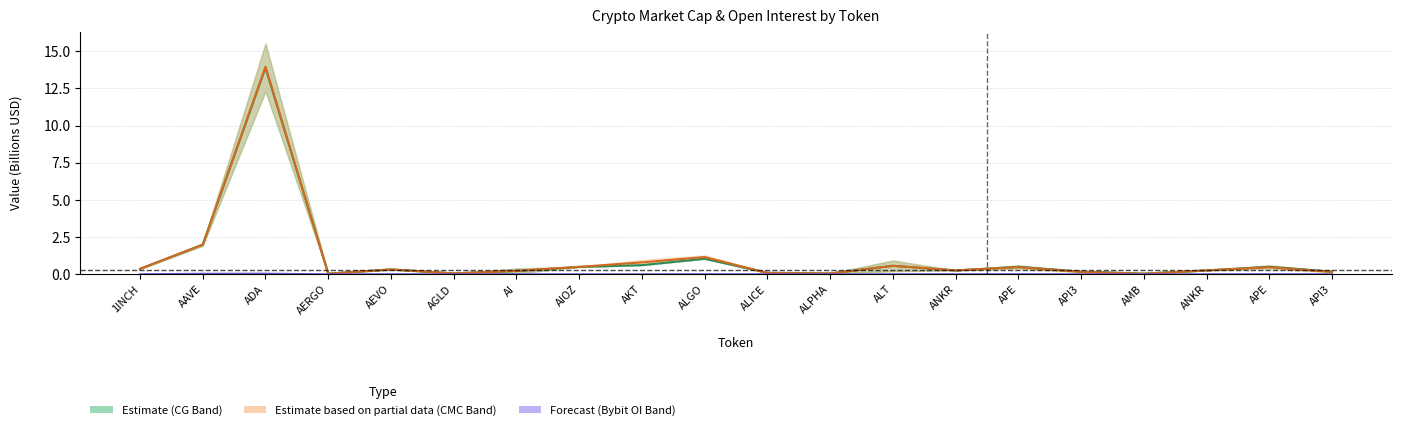

Rank the categories by Bybit OI value from lowest to highest.

AERGO, AGLD, ALPHA, AKT, AIOZ, AI, API3, API3, AMB, ANKR, ANKR, ALICE, ALT, AEVO, 1INCH, ALGO, APE, APE, AAVE, ADA